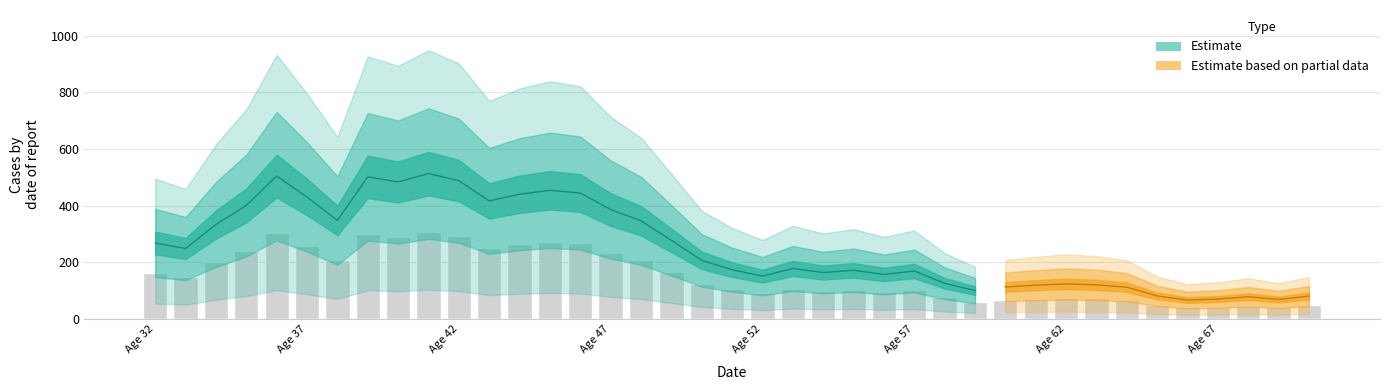

List the labels in order of value, smallest first.

66, 69, 67, 68, 70, 65, 59, 64, 60, 61, 63, 62, 58, 52, 56, 54, 57, 55, 51, 53, 50, 33, 32, 49, 34, 48, 38, 47, 35, 43, 37, 44, 46, 45, 40, 42, 39, 36, 41